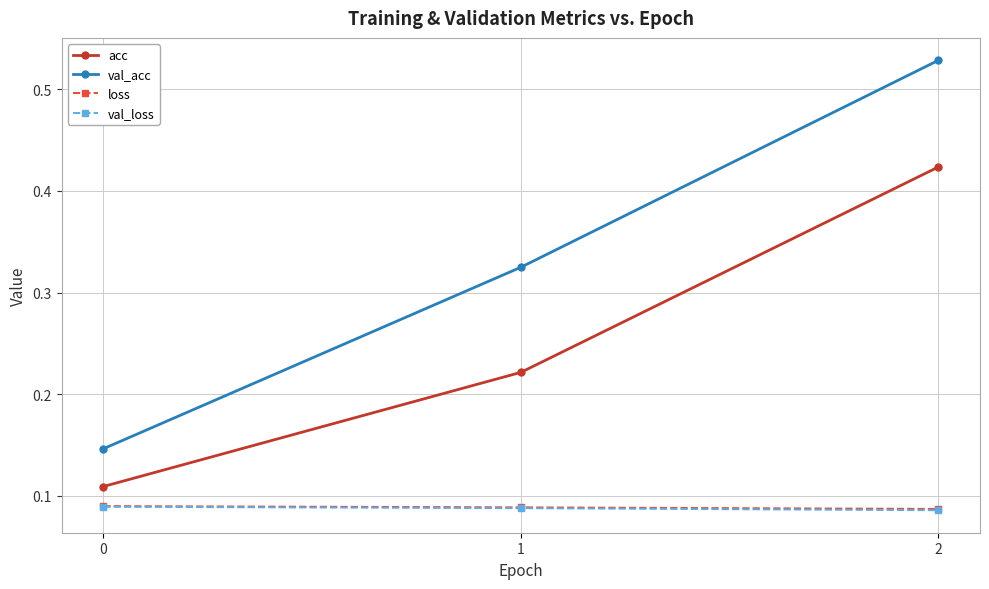

Between 1 and 2, which series saw the biggest shift?

val_acc